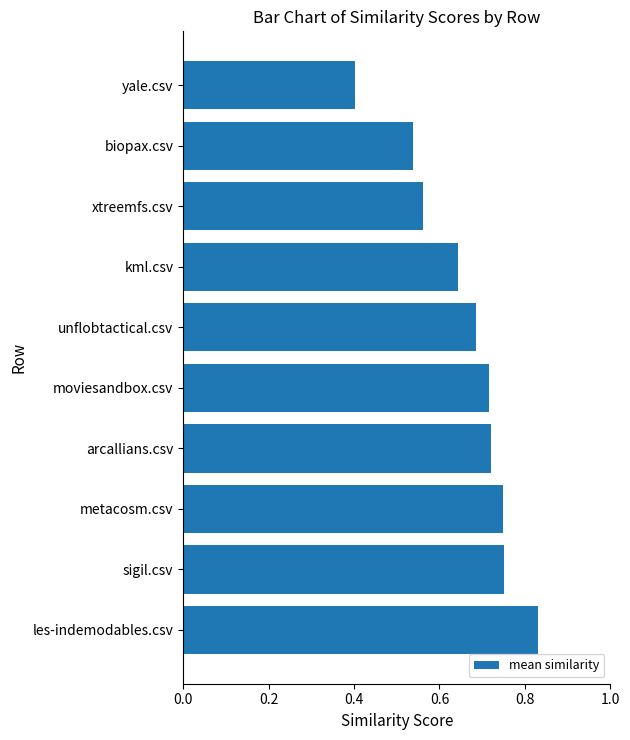

At which category does the chart reach its minimum across all series?

yale.csv